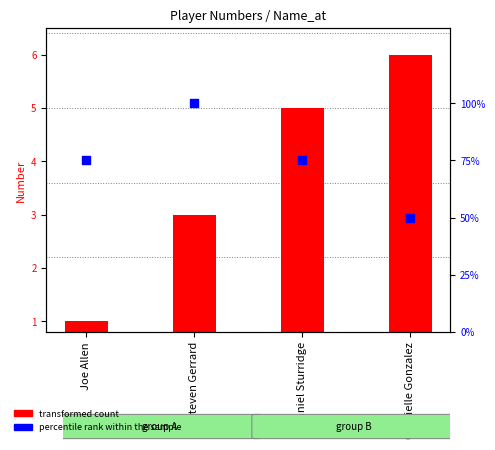

Which series contains the highest Y value?

percentile rank within the sample